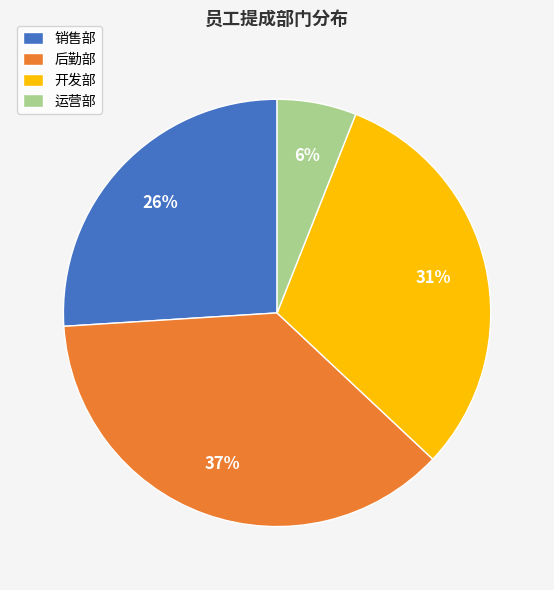

To the nearest percent, what portion does 后勤部 represent?

37%